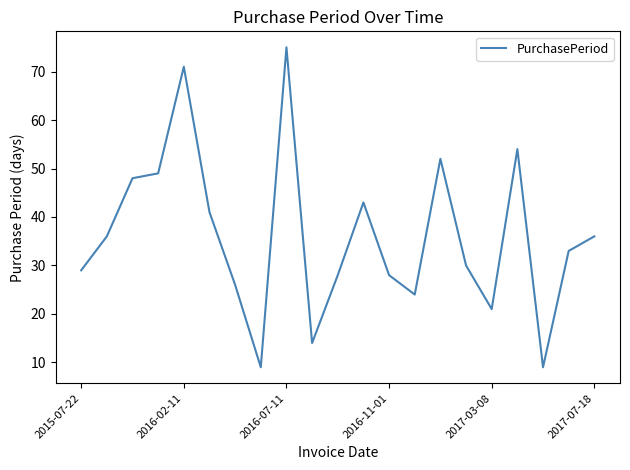

What is the minimum value shown in the chart?

9